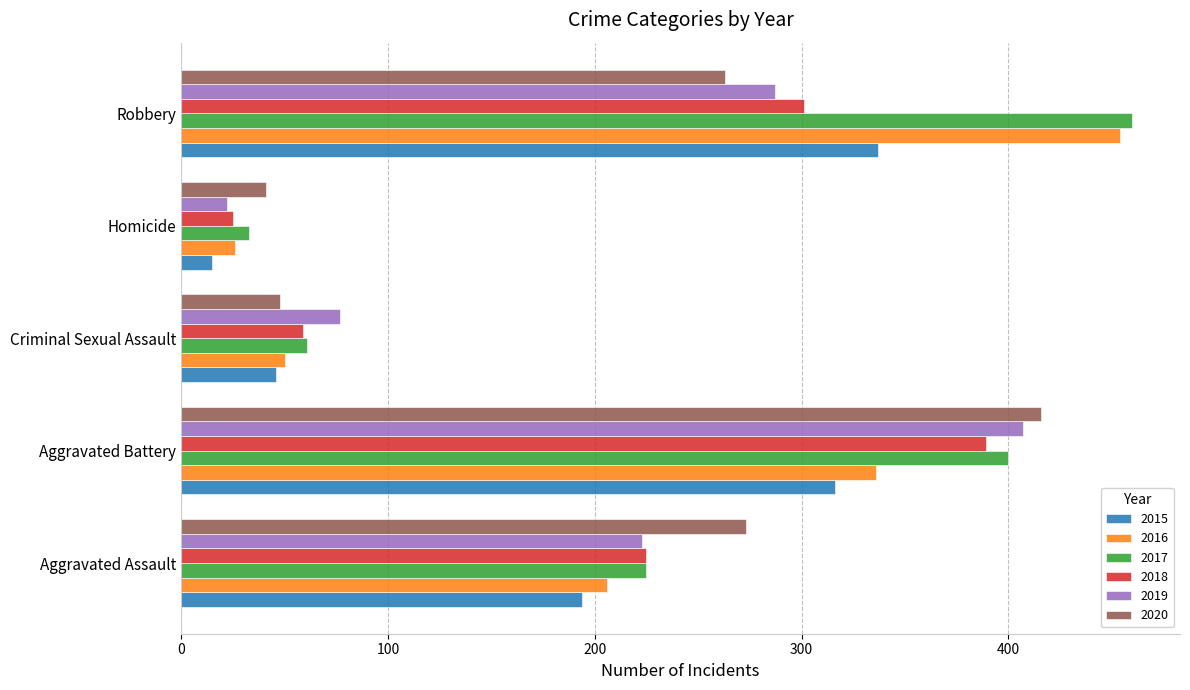

List the series in order of their peak value, lowest first.

2015, 2018, 2019, 2020, 2016, 2017